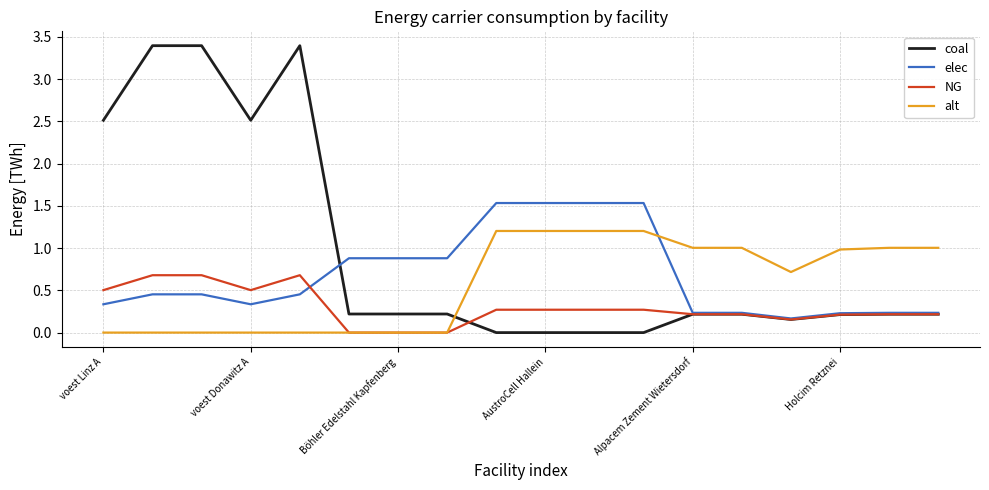

What is the maximum value for alt?

1.2